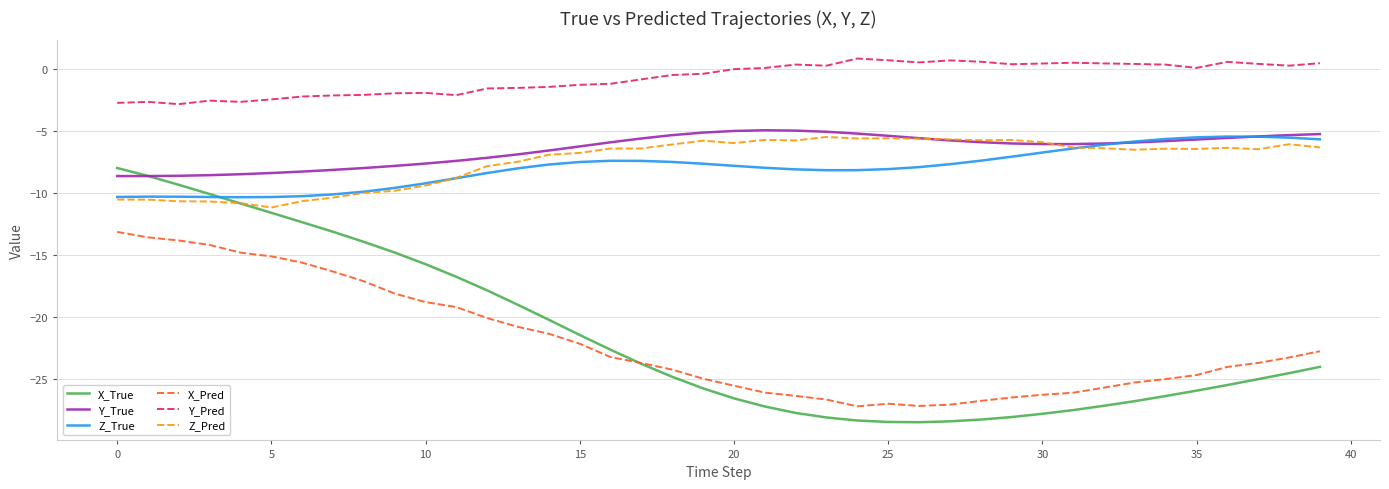

What is the greatest value displayed?

0.9